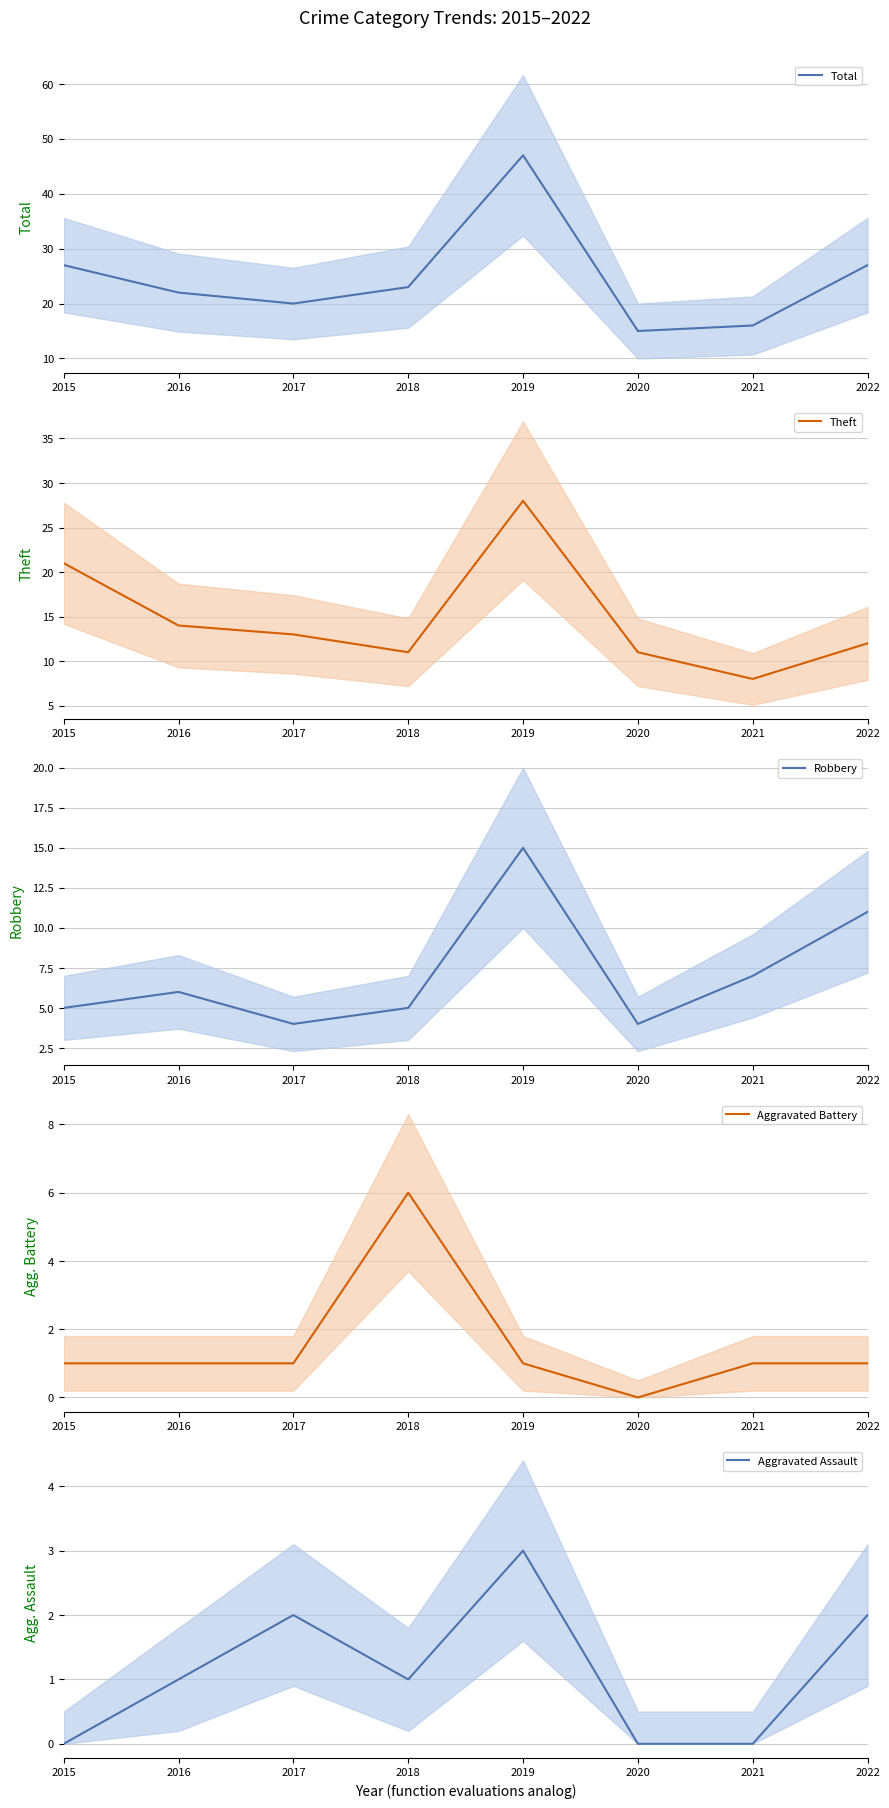

How many data points in Theft are less than 13?

4